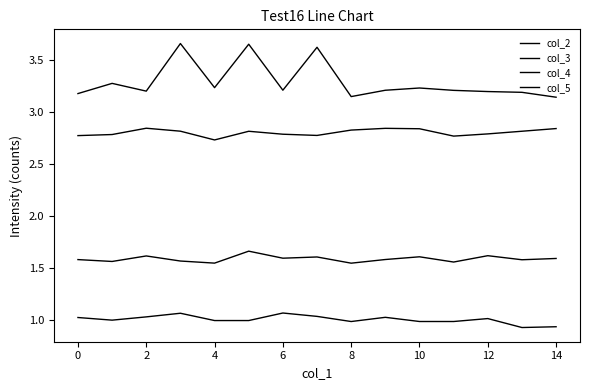

What is the value of the col_2 point at the 5th from the left?

1.0